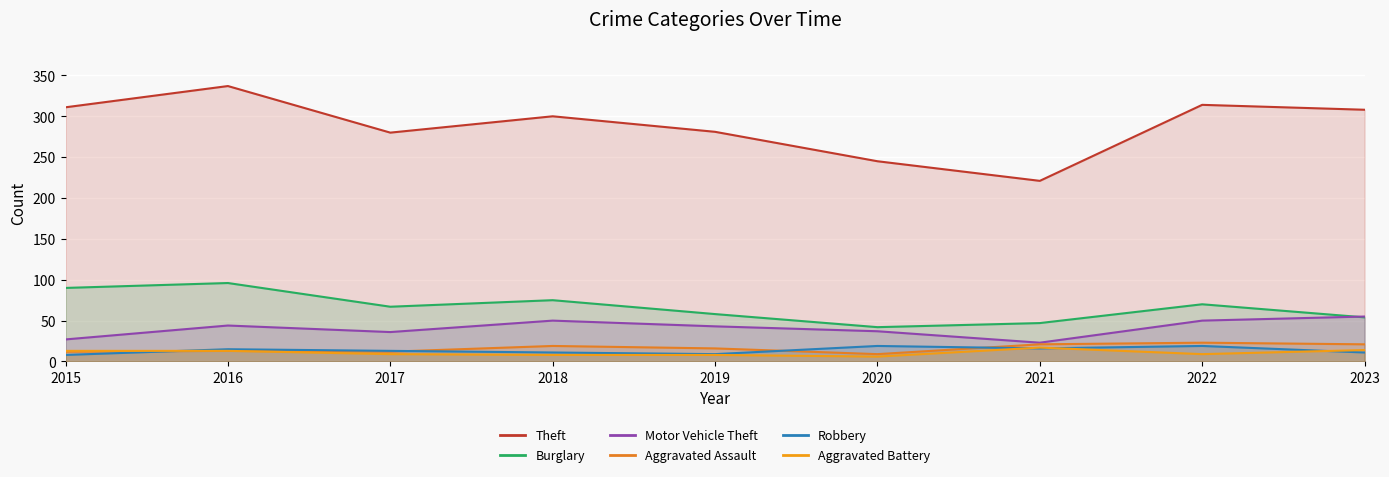

Count the number of categories in the chart.

9